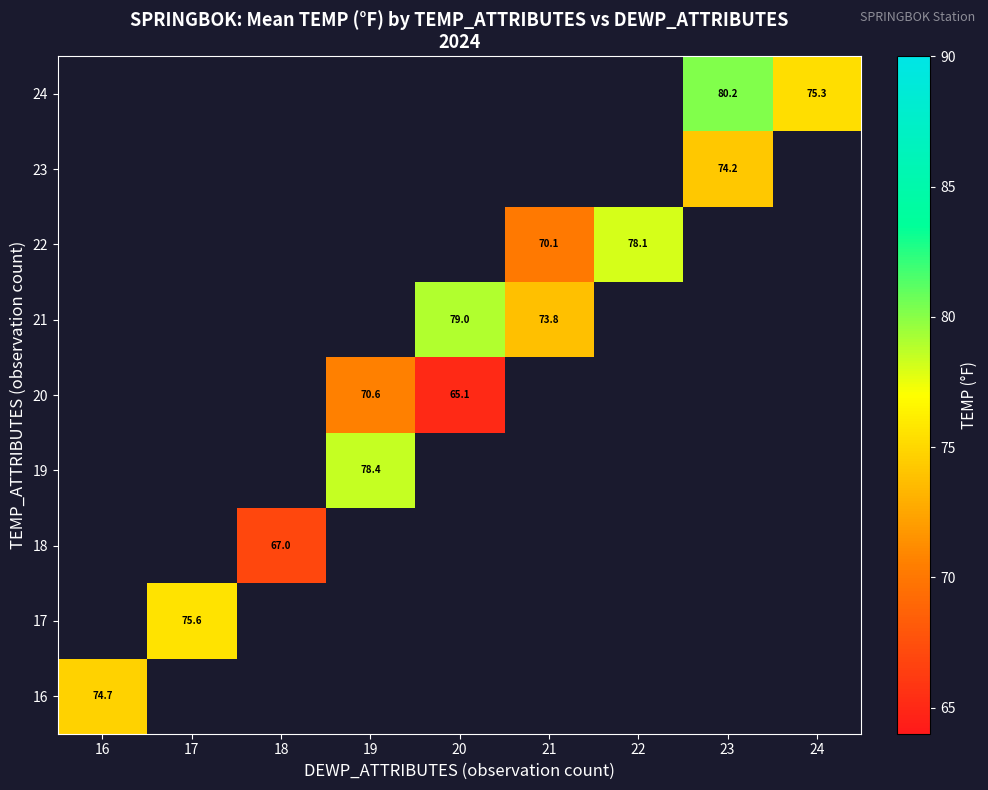

The 24 series shows 75.3 at 24. True or false?

True